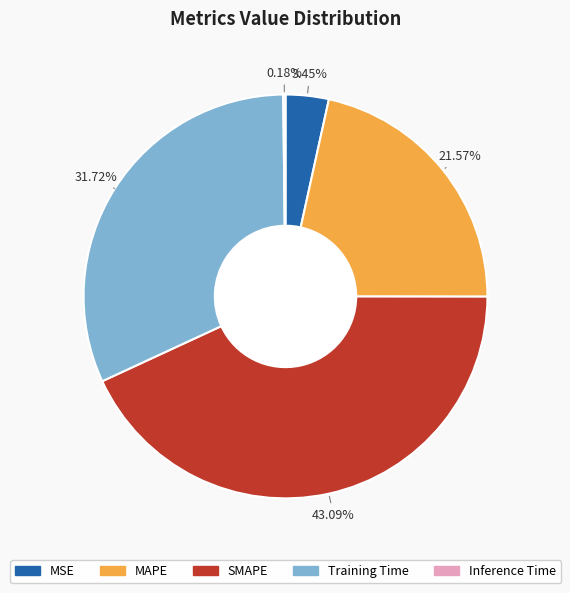

Approximately how many times larger is the value at MAPE compared to SMAPE?

0.5